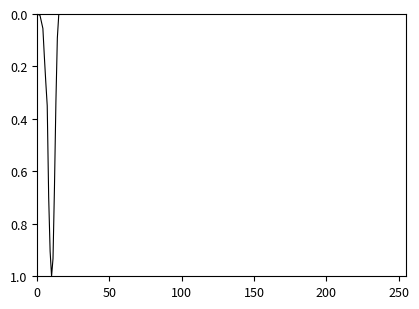

What is the difference between the maximum and minimum values?

1.0